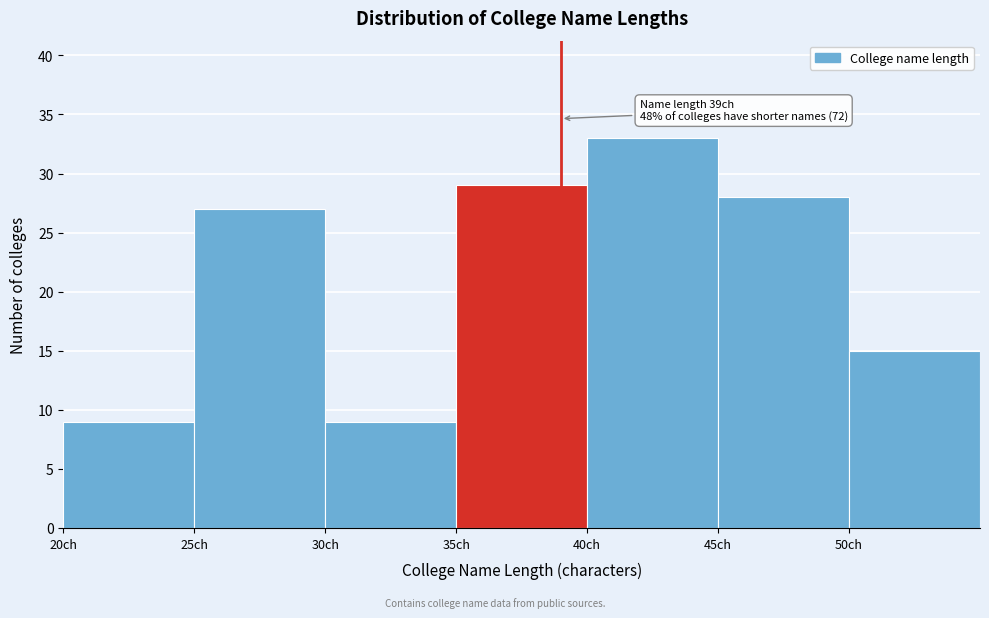

Which range on the x-axis has the tallest bar?

40 to 45